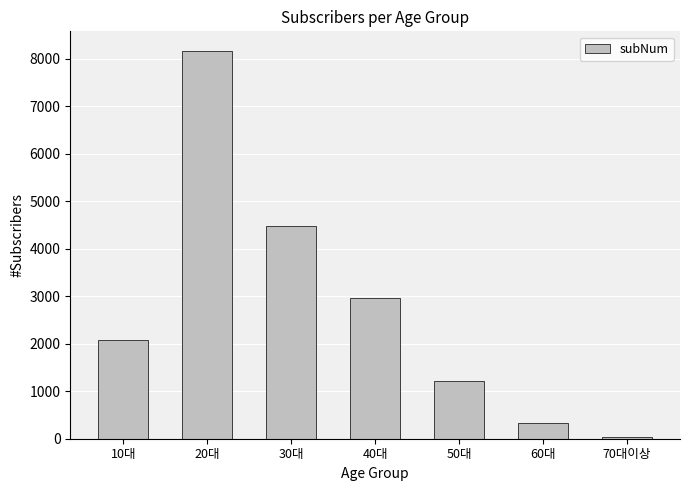

What is the average value?

2755